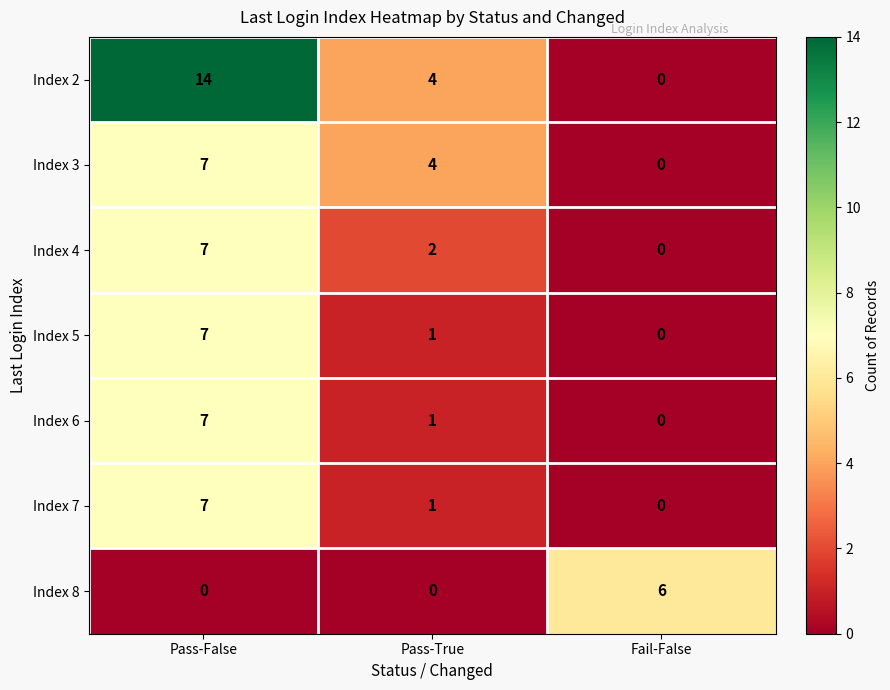

What is the sum of the Index 7 values at Pass-False and Pass-True?

8